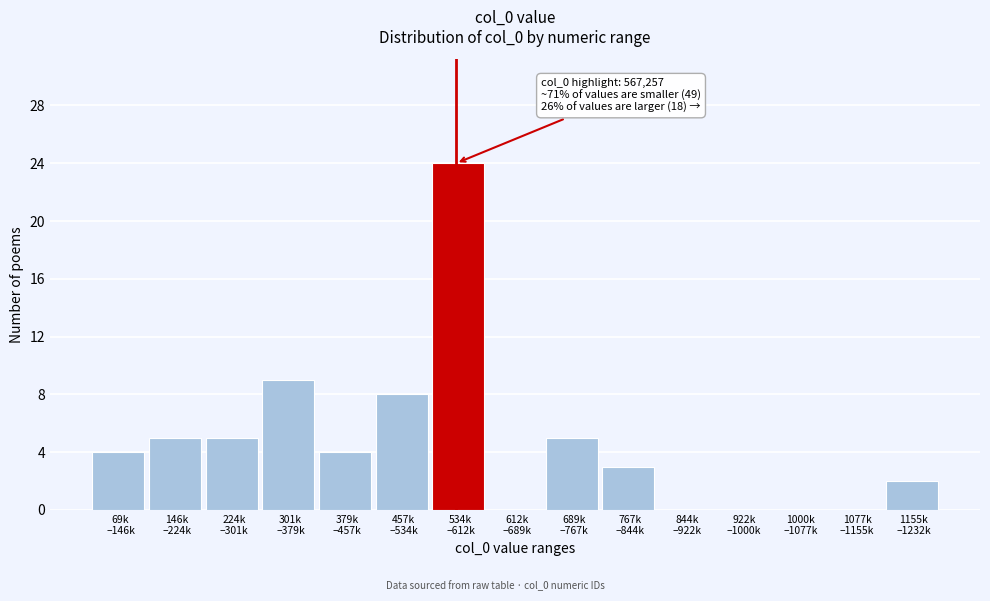

What is the greatest value displayed?

24